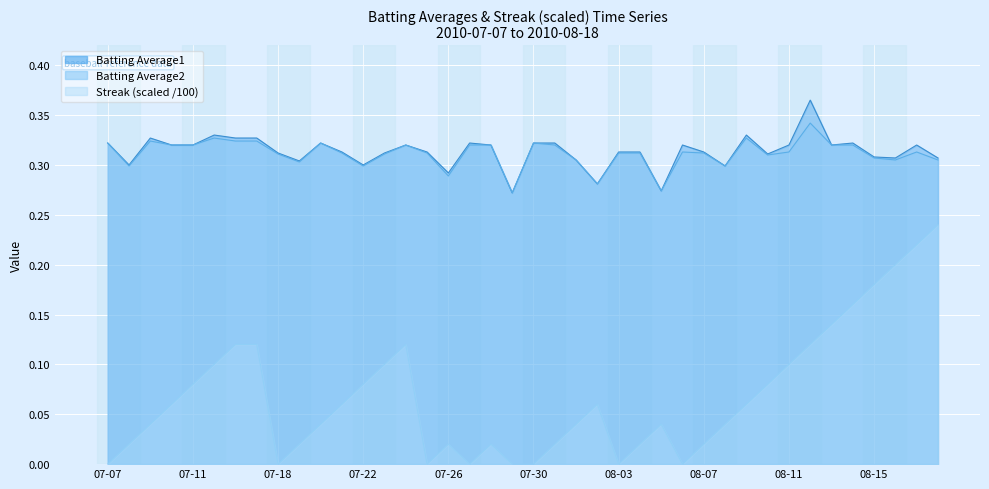

What are all the series names shown in the legend?

Batting Average1, Batting Average2, Streak (scaled /100)